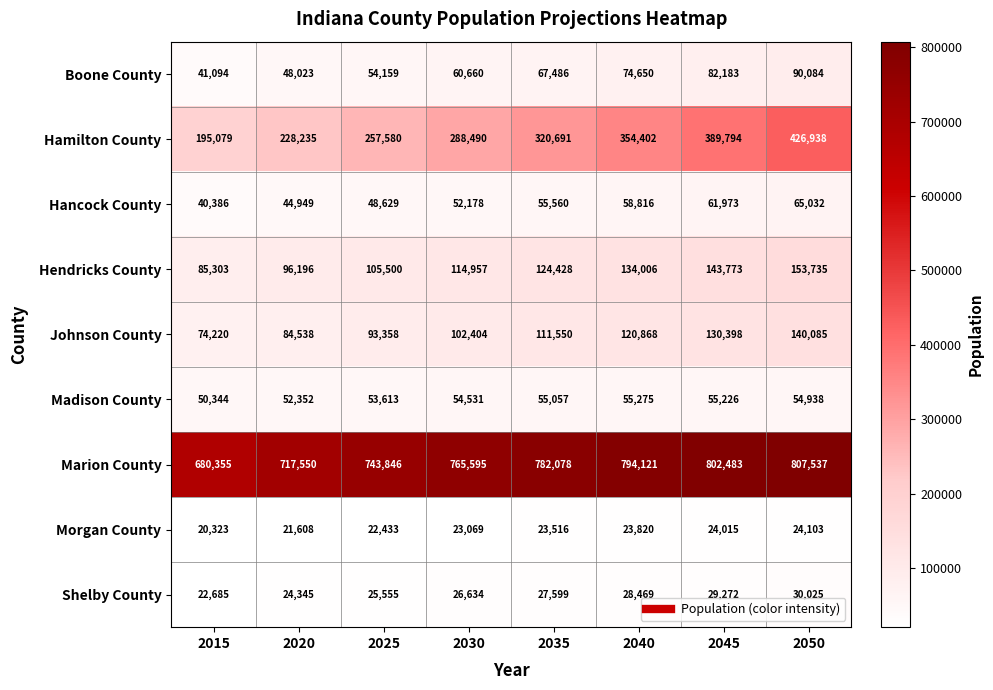

True or false: Madison County has a value of 88530 at 2020.

False